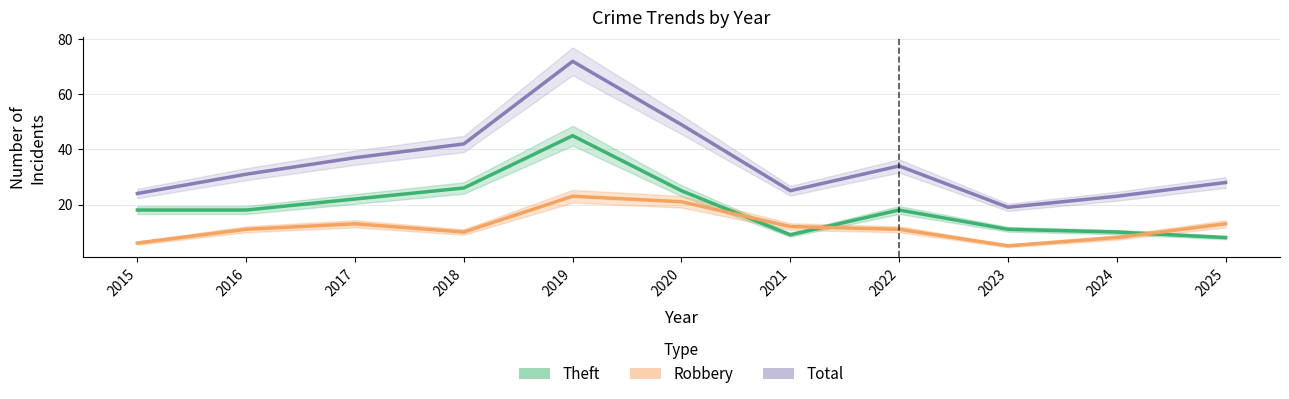

Which series has the largest total across all categories?

Total